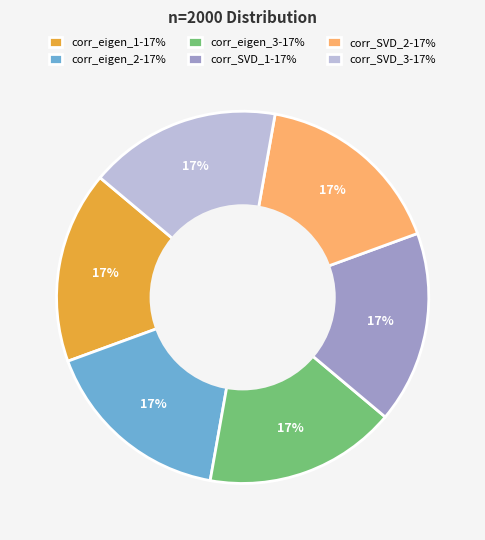

Approximately how many times larger is the value at corr_eigen_1-17% compared to corr_SVD_3-17%?

1.0